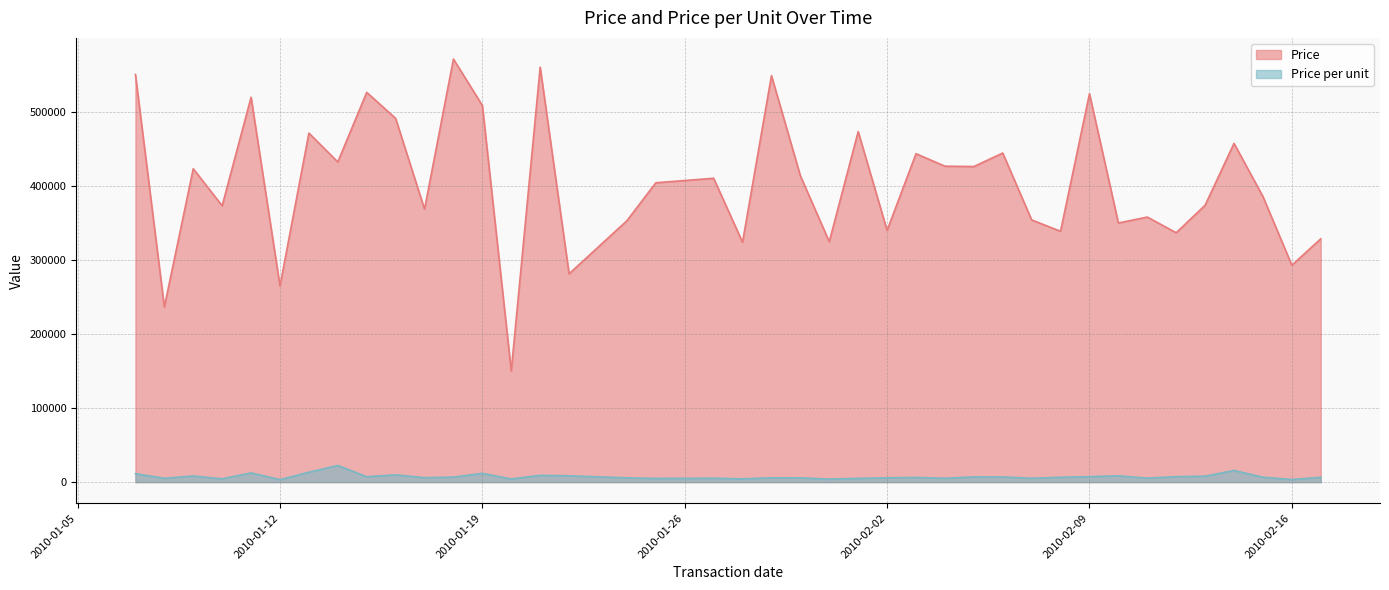

Where does the Price per unit series first go above 6504?

2010-01-07